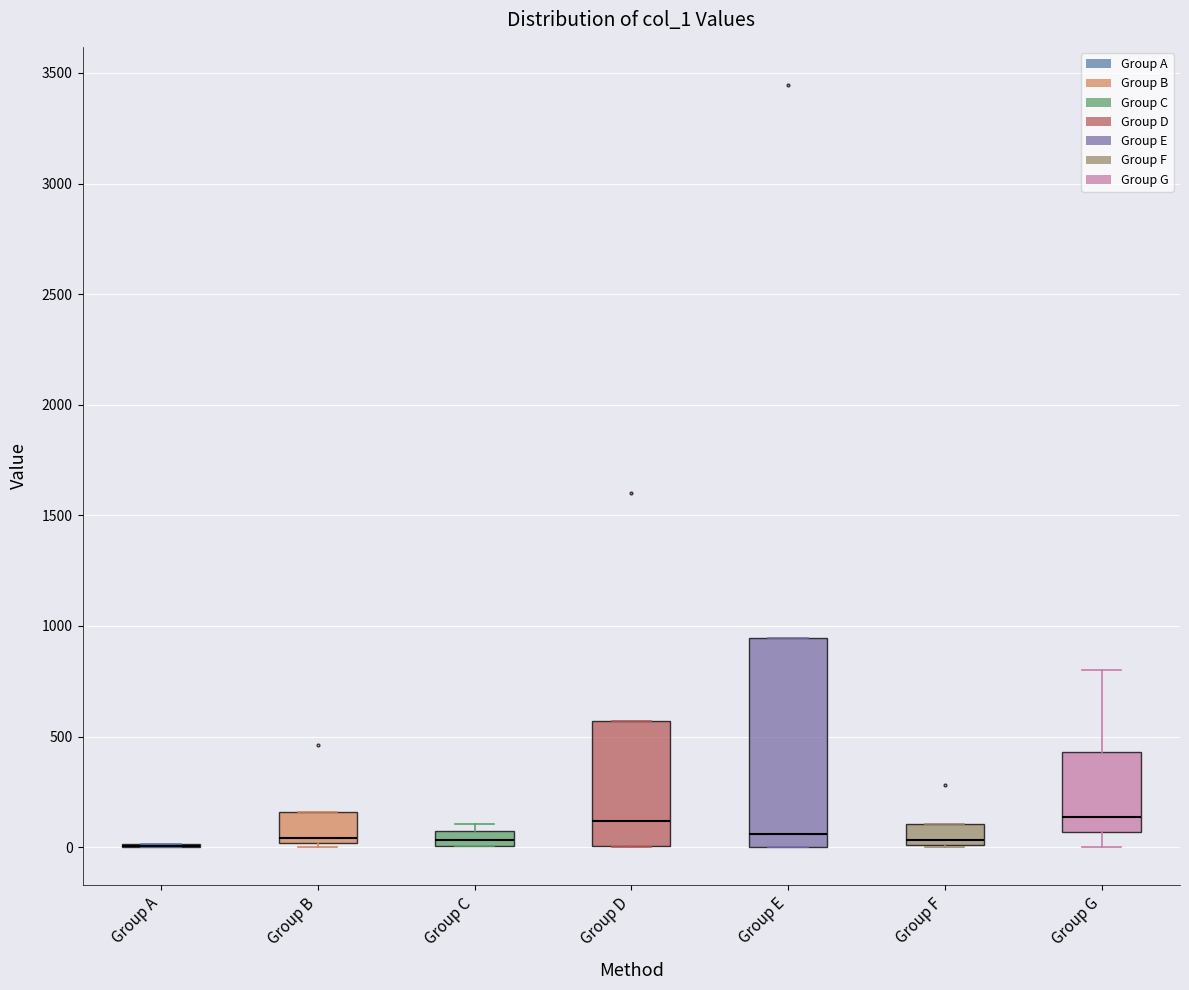

Which box is the tallest, from its lower edge to its upper edge?

Group E